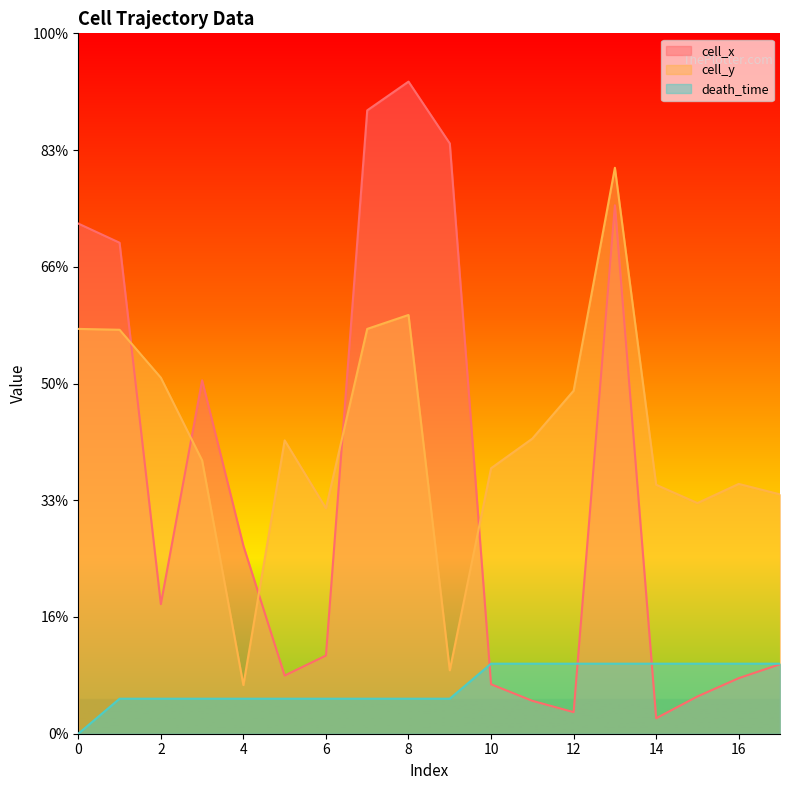

How many death_time values are between 60 and 120?

17